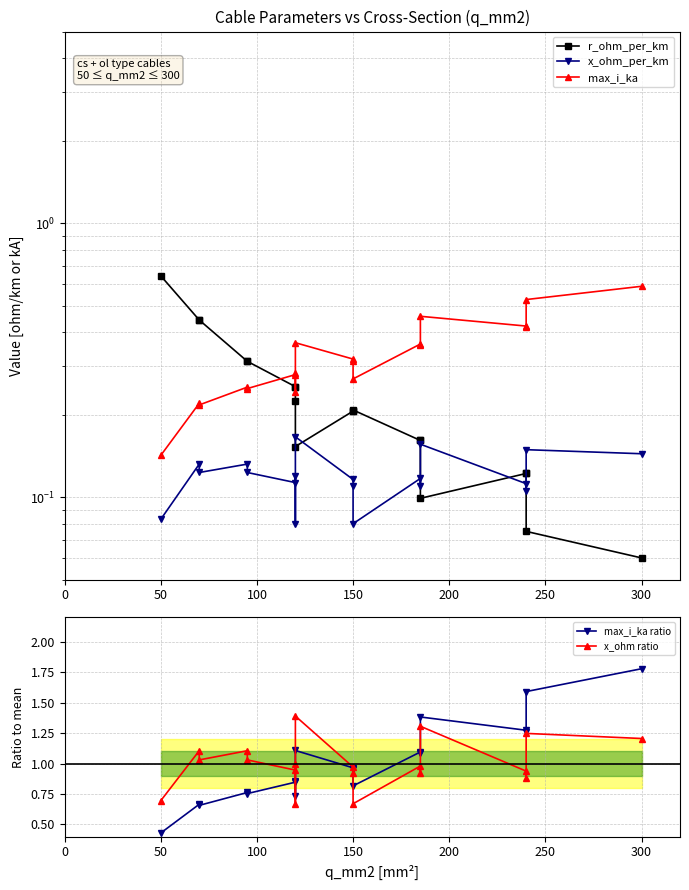

Which series has the widest spread of values?

max_i_ka ratio